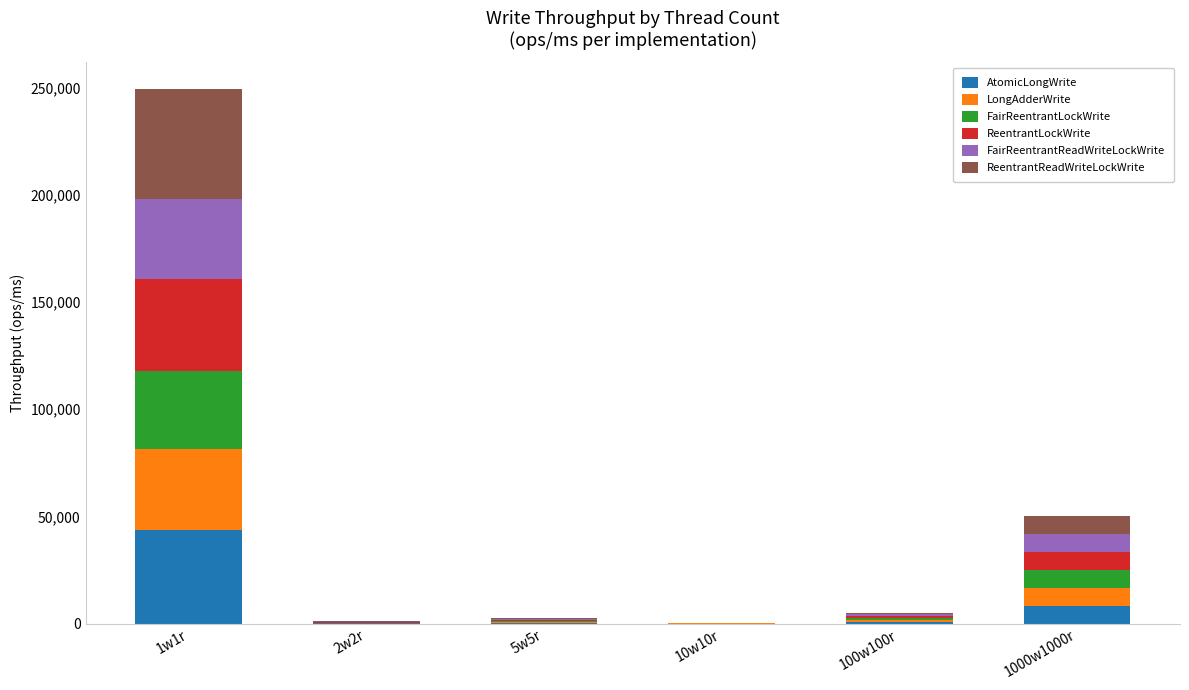

What is the sum of the AtomicLongWrite values at 1w1r and 1000w1000r?

51877.9